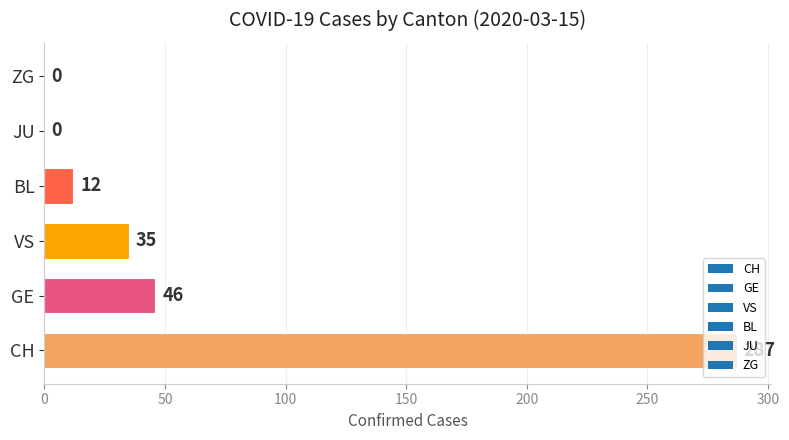

The chart shows a value of 46 at GE. True or false?

True